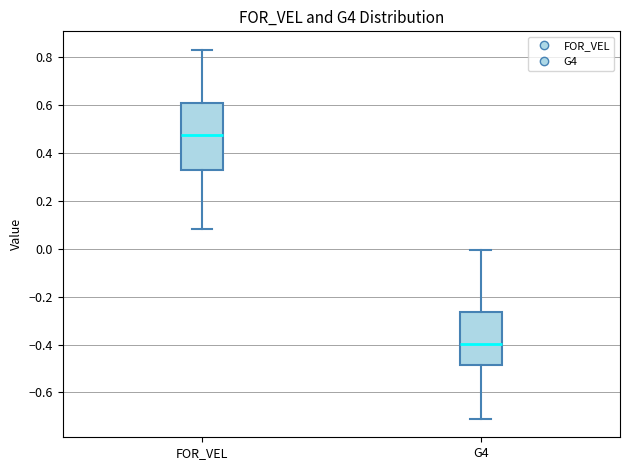

Reading left to right, transcribe this box plot: for each box, give where its median line is, the range the box spans, and where its two whiskers end, as read against the y-axis. The values are not printed on the chart, so give them approximately, as read against the axis.

FOR_VEL: median 0.48, box 0.32 to 0.60, whiskers 0.08 to 0.84
G4: median -0.40, box -0.48 to -0.26, whiskers -0.72 to 0.00